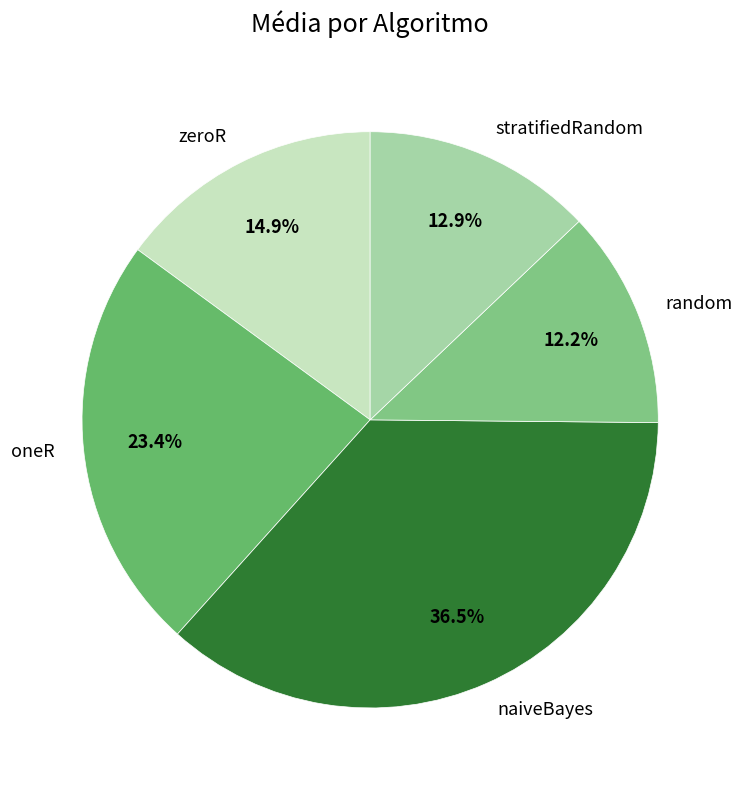

Combined, do random and oneR account for over 50%?

No